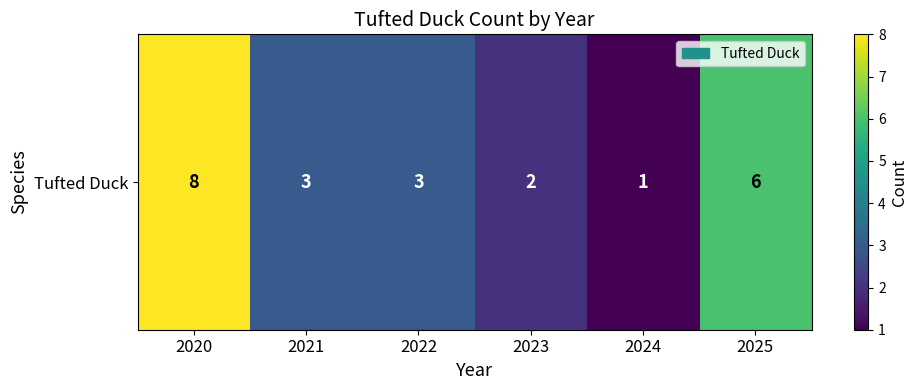

At which label is the value closest to 4?

2021